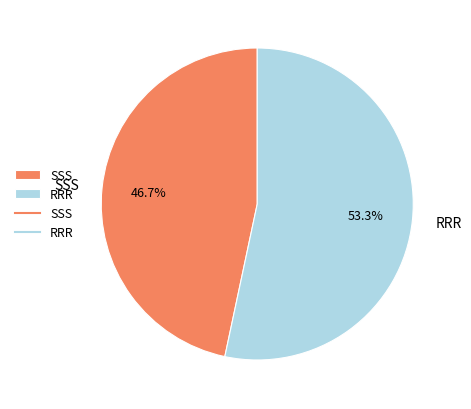

Approximately how many times larger is the value at RRR compared to SSS?

1.1